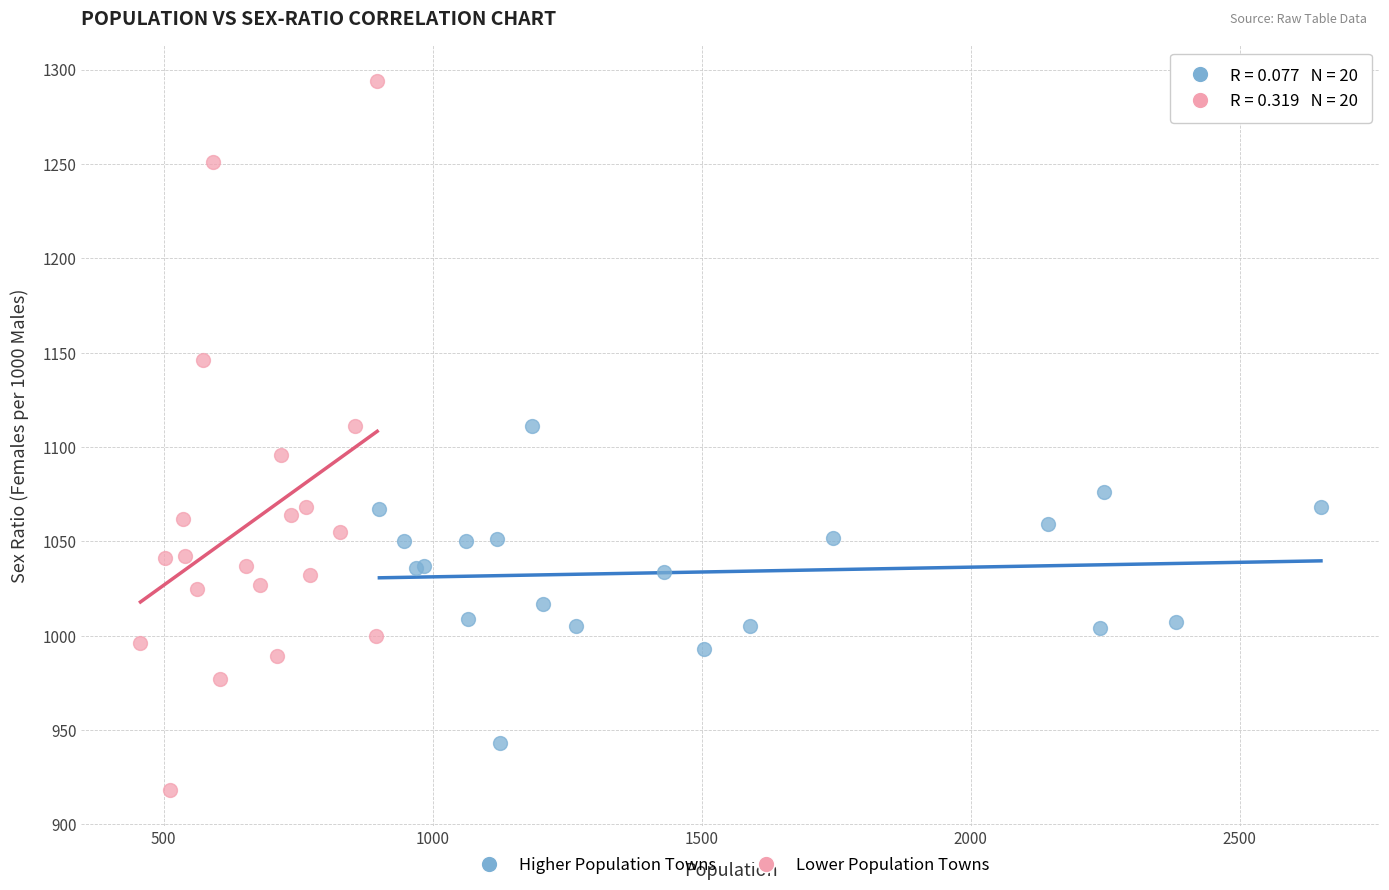

Which series has the widest spread of Y values?

Lower Population Towns